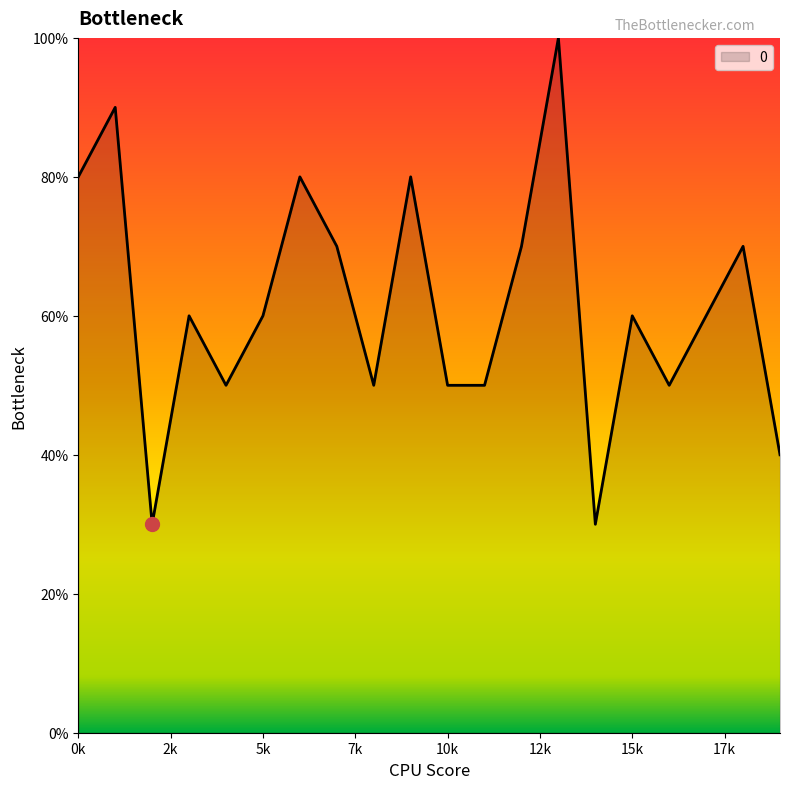

Does the chart display data point markers on the line(s)?

No